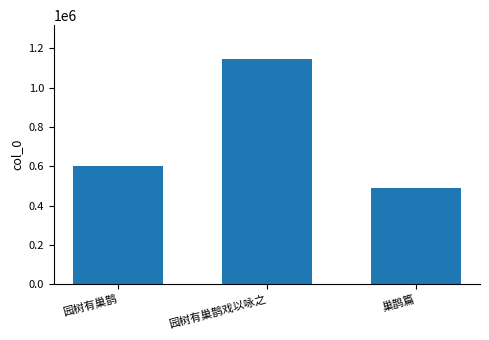

Read the value at 巢鹊篇, to the nearest 10.

490390